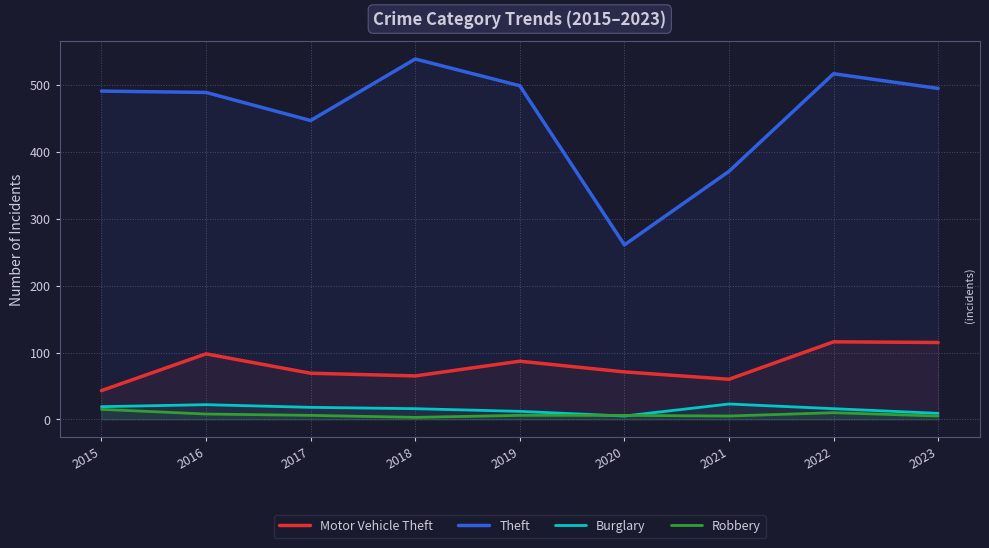

What is the difference between the maximum and minimum values in the Robbery series?

12